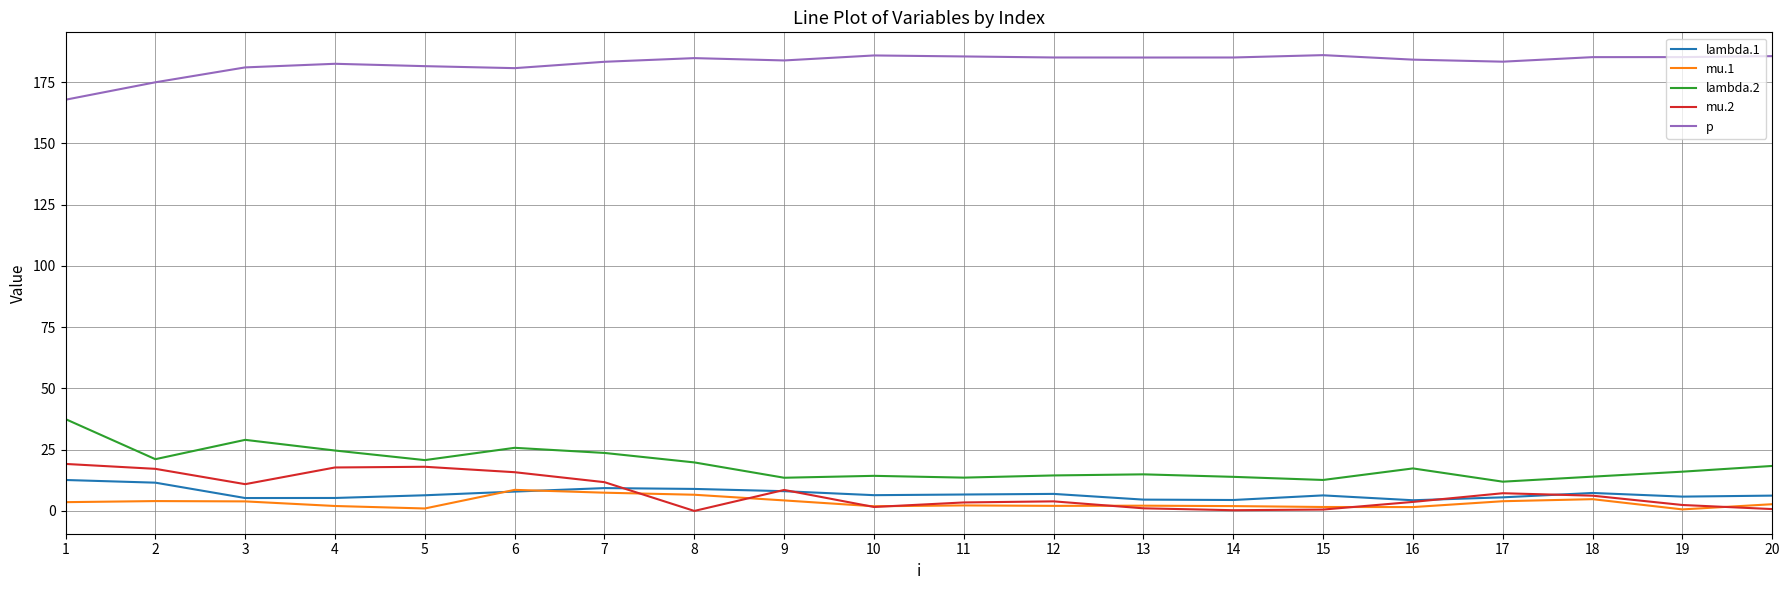

What is the sum of the lambda.1 values at 14 and 19?

10.3